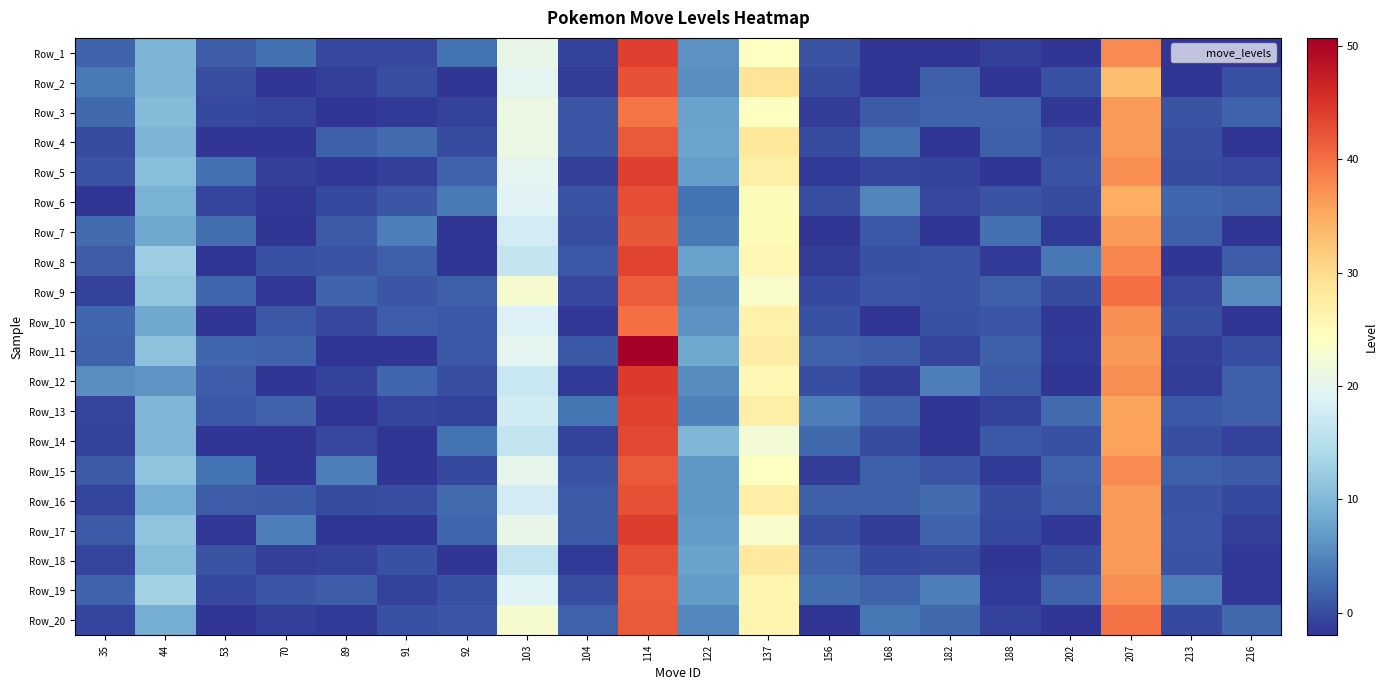

What is the spread (max minus min) of values at 182?

9.5